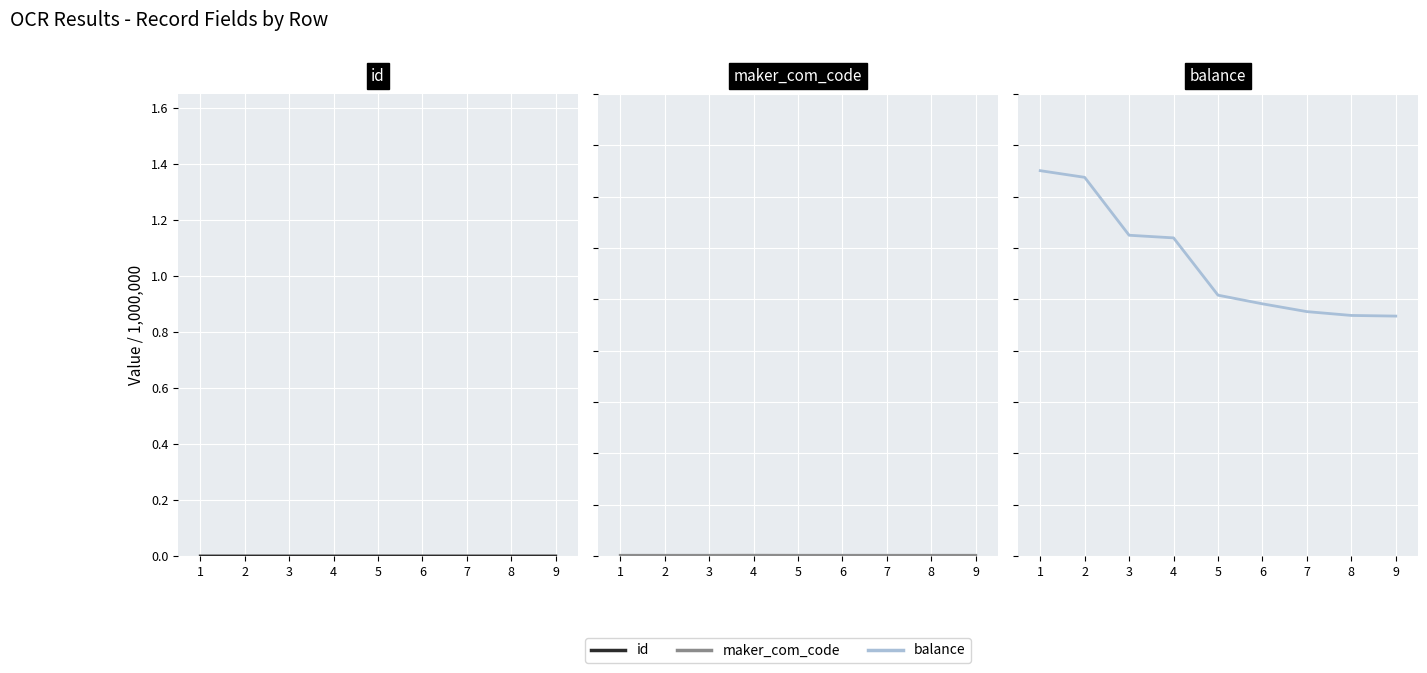

True or false: maker_com_code has a value of 0.0 at 6.

True